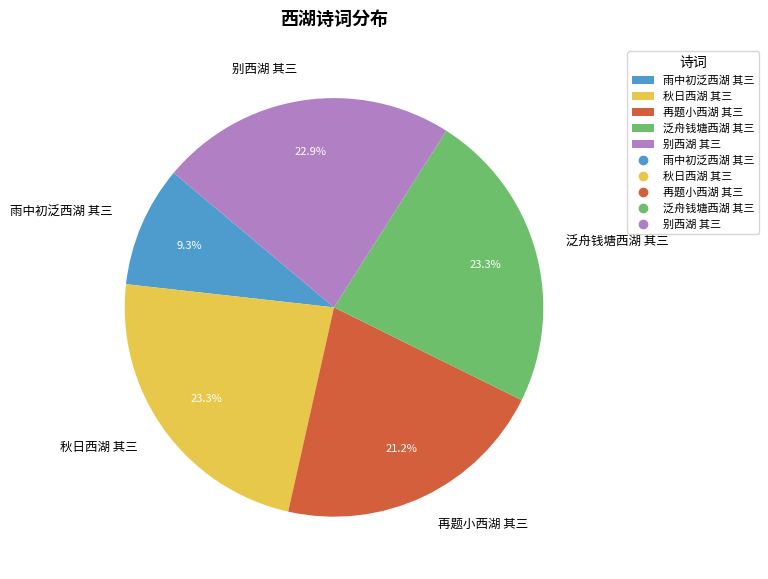

How many slices are in this pie chart?

5